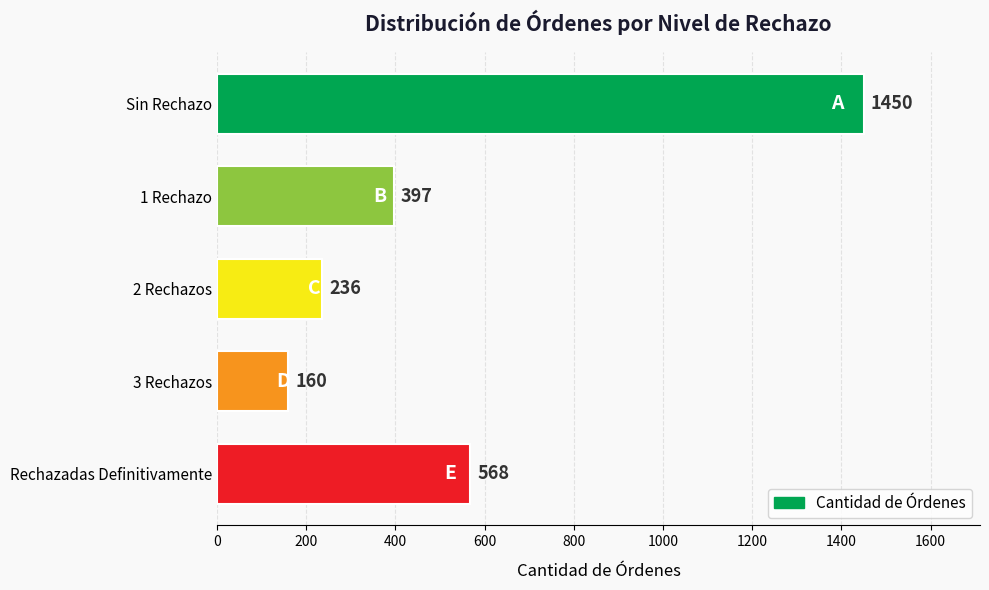

Rank the categories by value from lowest to highest.

3 Rechazos, 2 Rechazos, 1 Rechazo, Rechazadas Definitivamente, Sin Rechazo